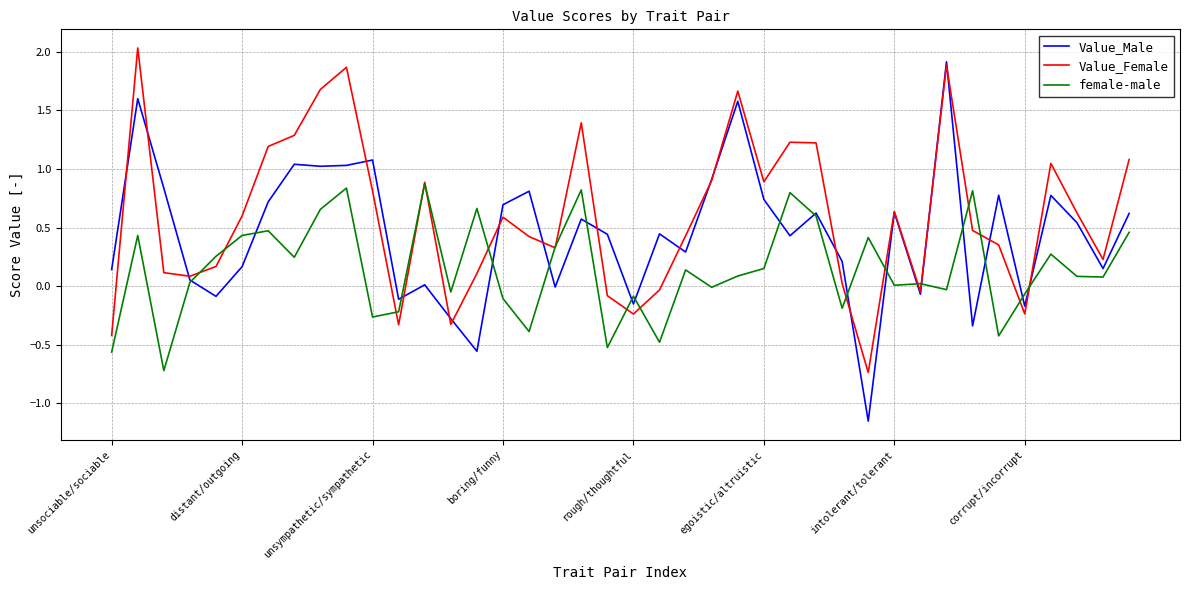

Which series has the largest total across all categories?

Value_Female